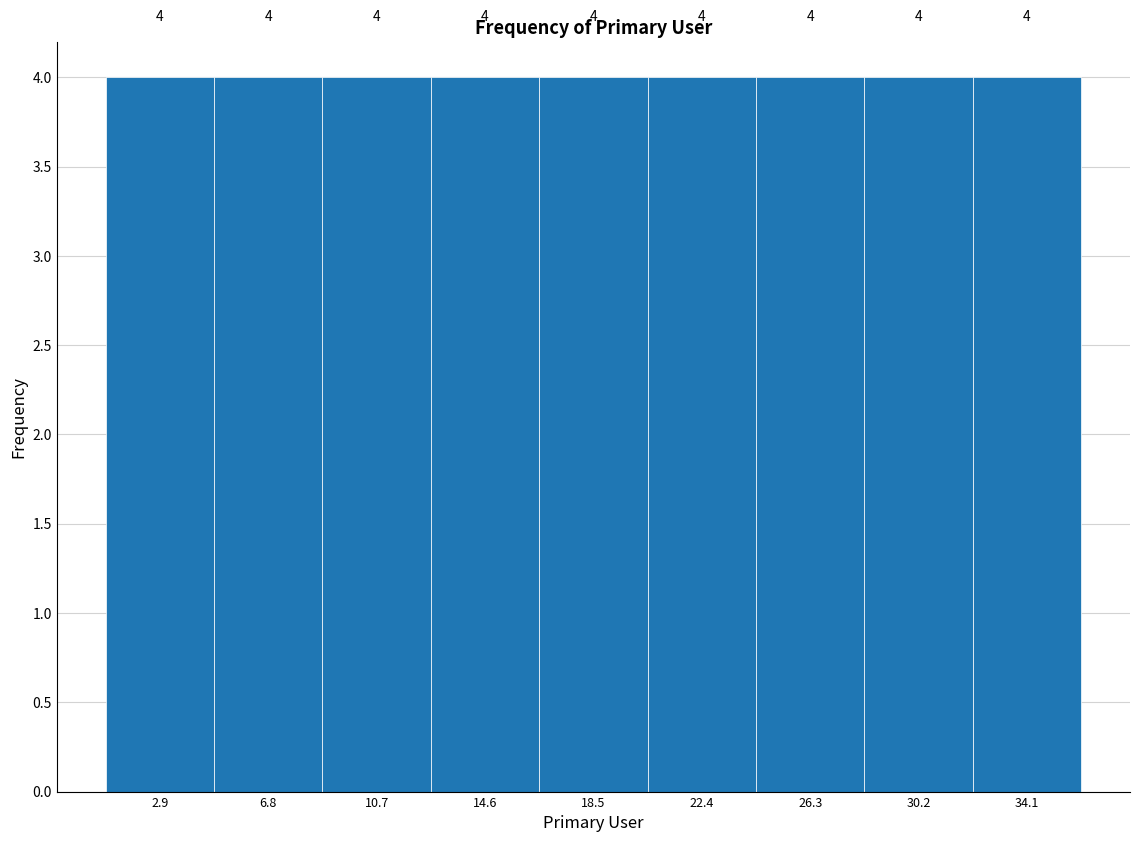

How tall is the bar that spans 20.5 to 24.5 on the x-axis? The bar edges are not printed on the chart, so give them approximately, as read against the axis.

4